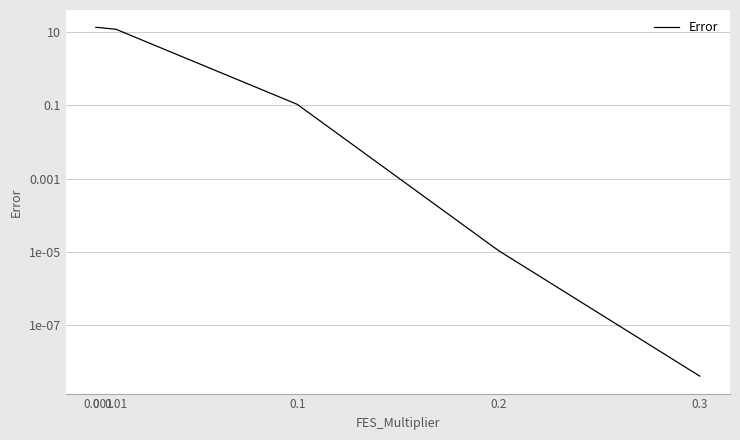

How many categories are shown in the chart?

6